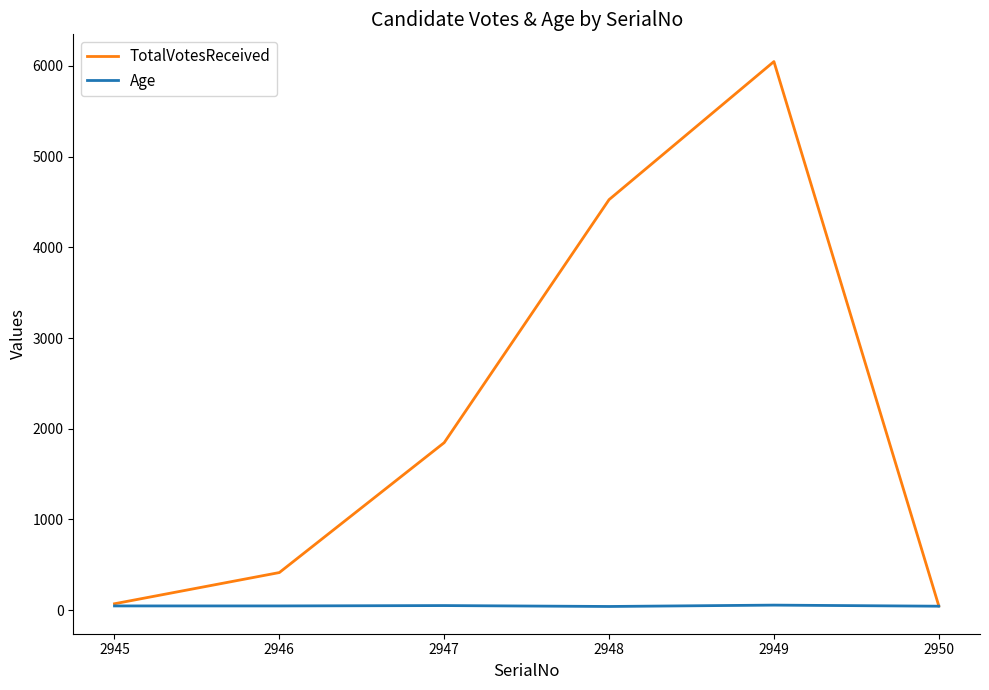

Which series has the largest range (max minus min)?

TotalVotesReceived